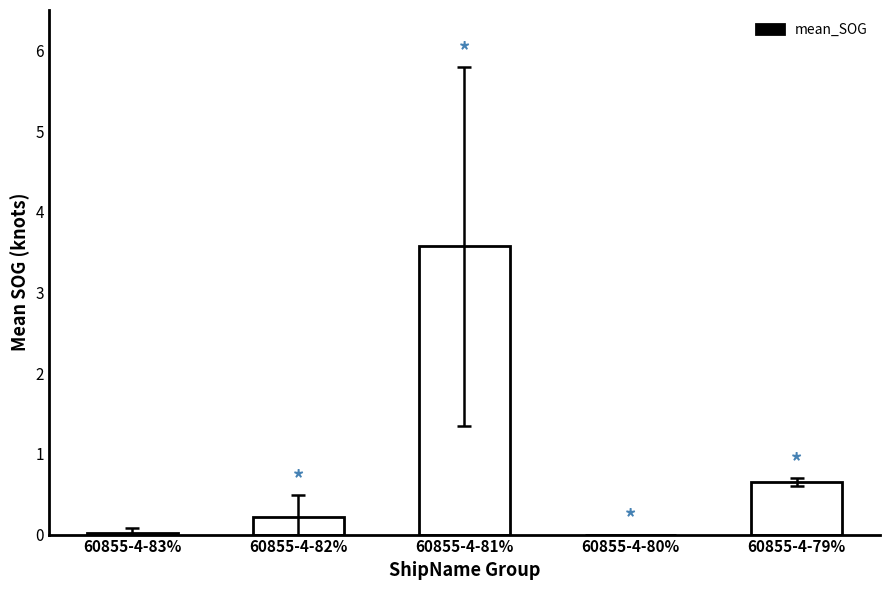

Which has a higher value, 60855-4-81% or 60855-4-80%?

60855-4-81%